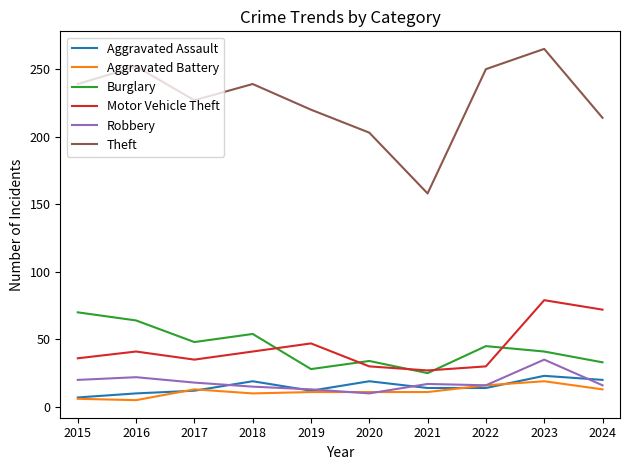

At 2024, list the series in order from smallest to largest.

Aggravated Battery, Robbery, Aggravated Assault, Burglary, Motor Vehicle Theft, Theft